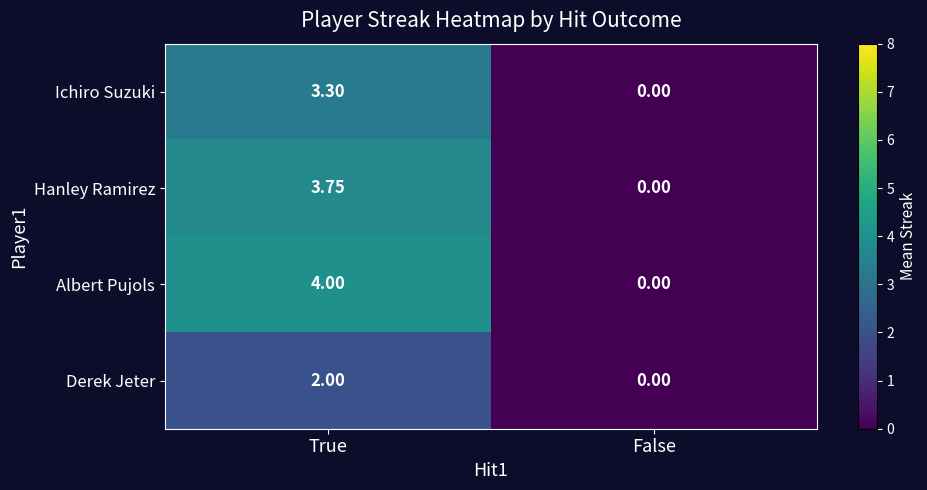

Is the value of Ichiro Suzuki at True greater than the value of Albert Pujols at True?

No